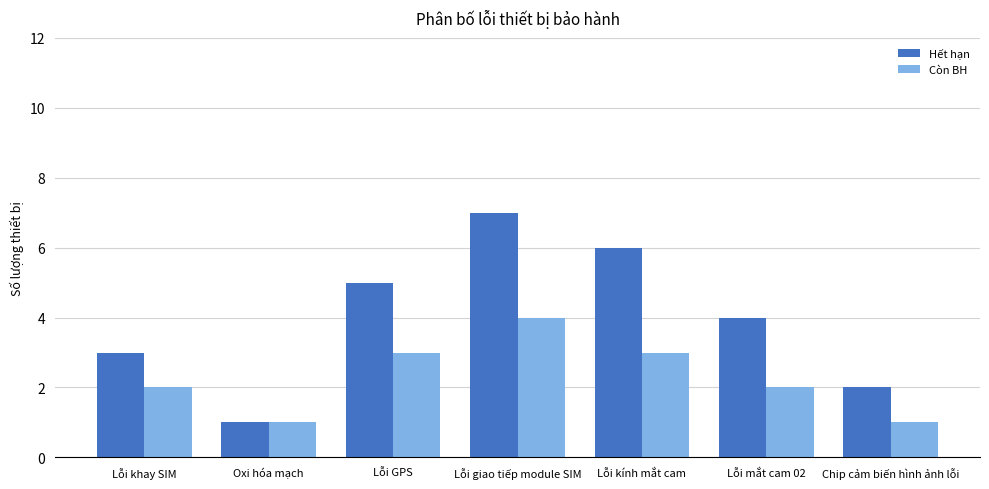

What is the difference between the Hết hạn values at Lỗi khay SIM and Lỗi GPS?

2